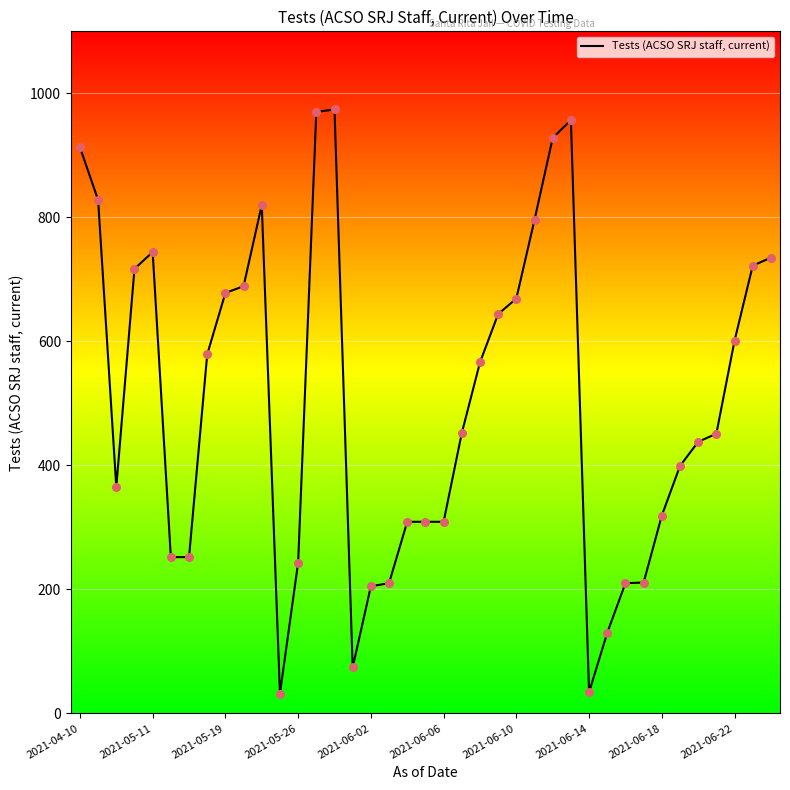

What is the difference between the maximum and minimum values?

942